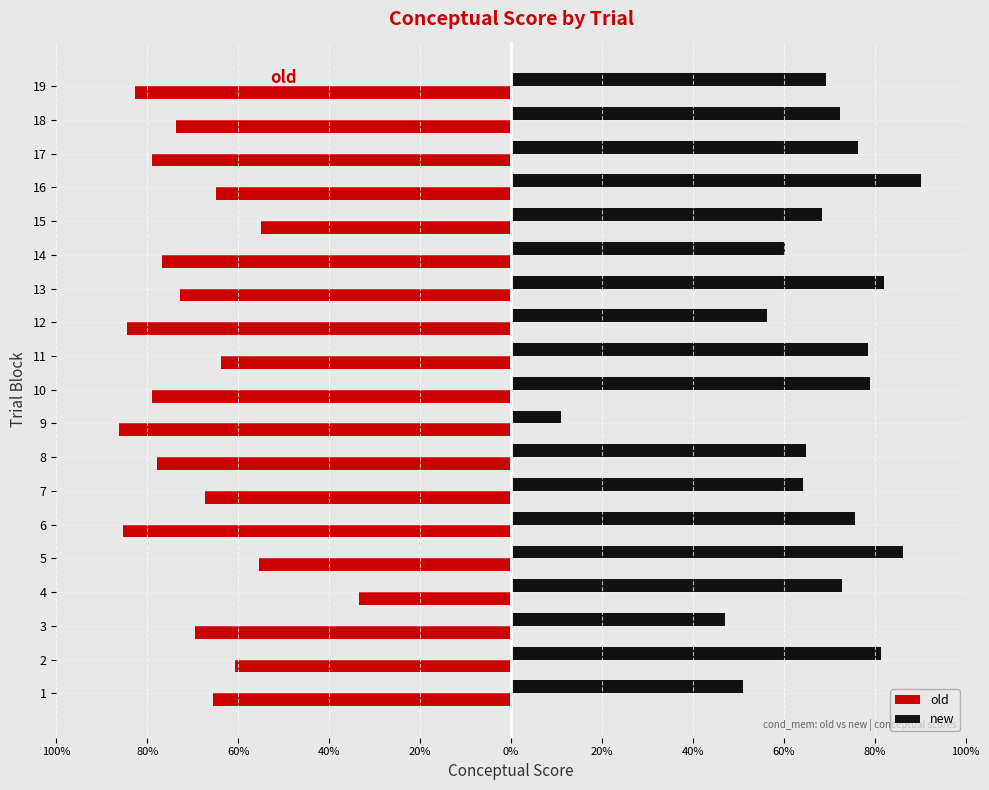

What is the label of the 3rd bar from the right?

16